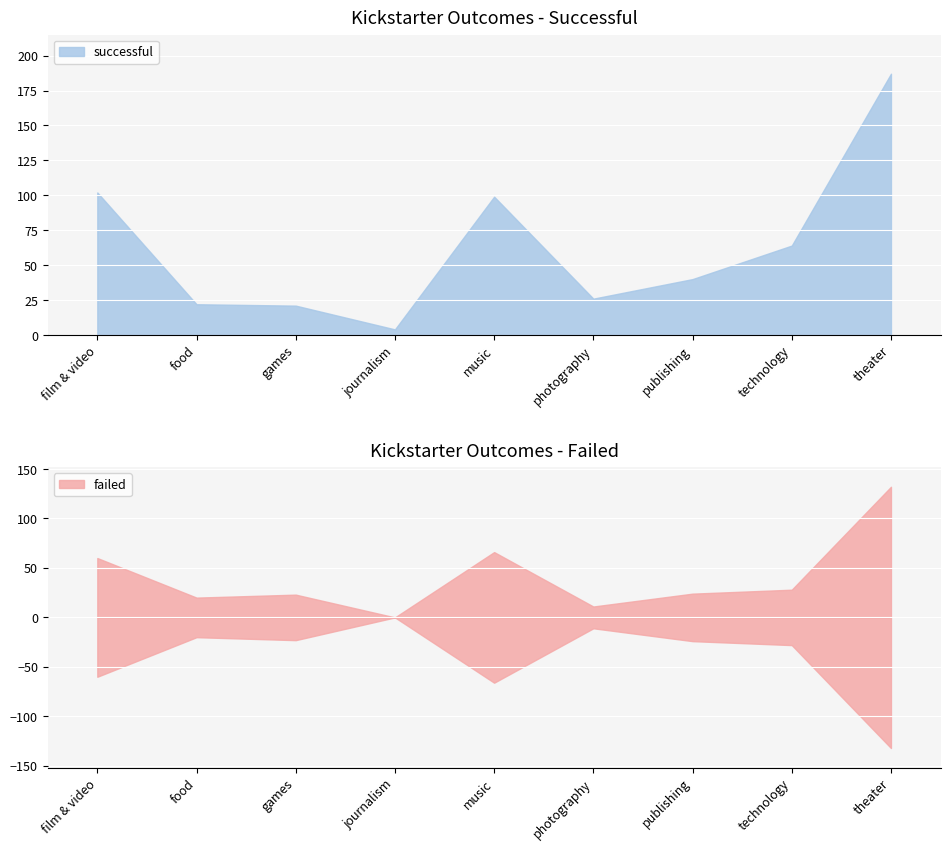

Which series has the largest total across all categories?

successful